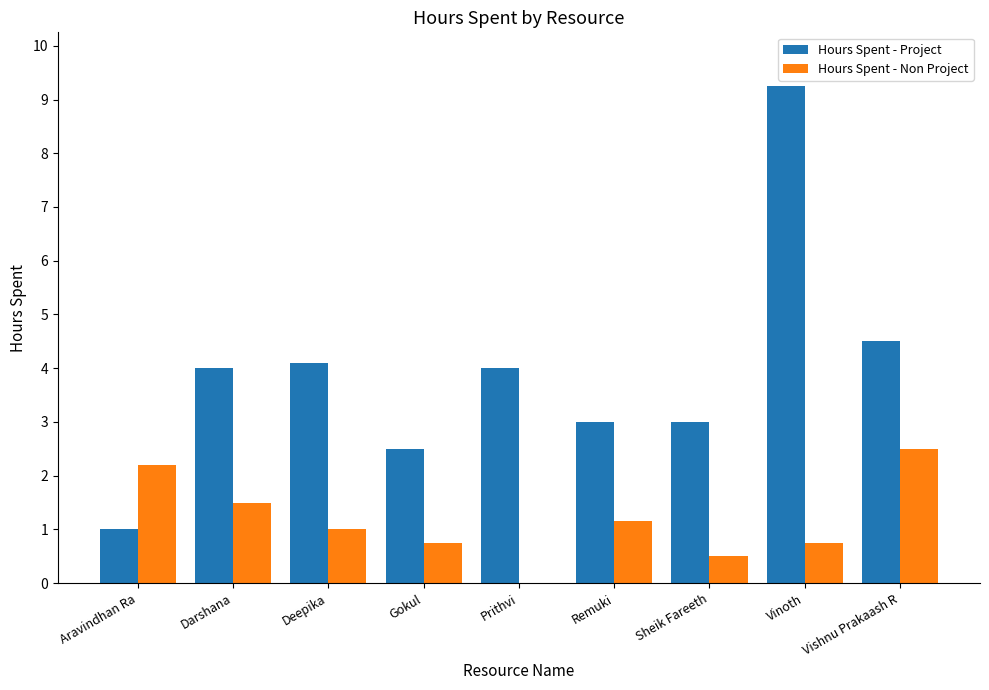

Is it true that Hours Spent - Non Project equals 0.0 at Prithvi?

True